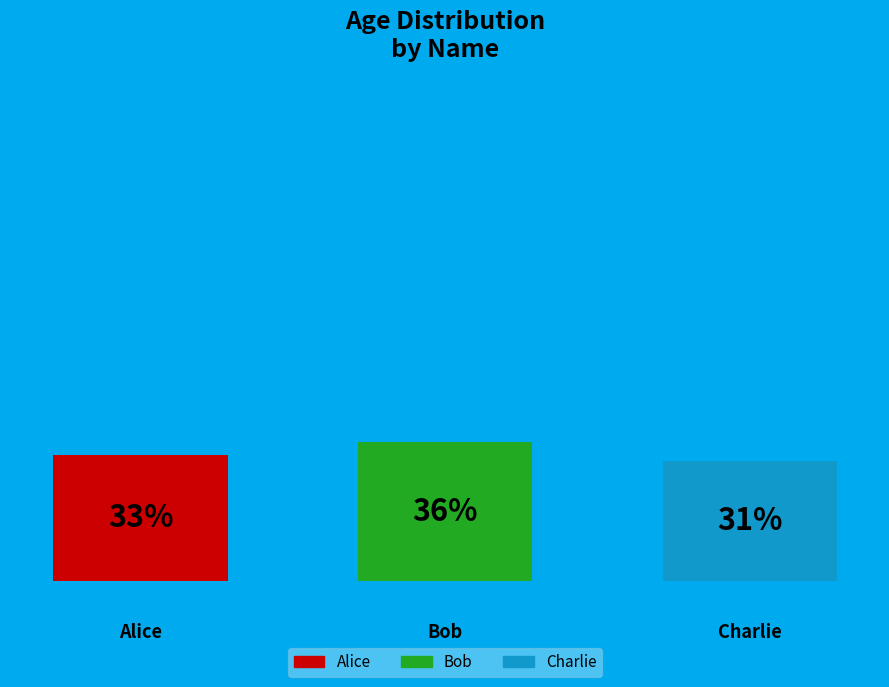

To the nearest percent, what is the difference between the largest and smallest slice percentages?

5%